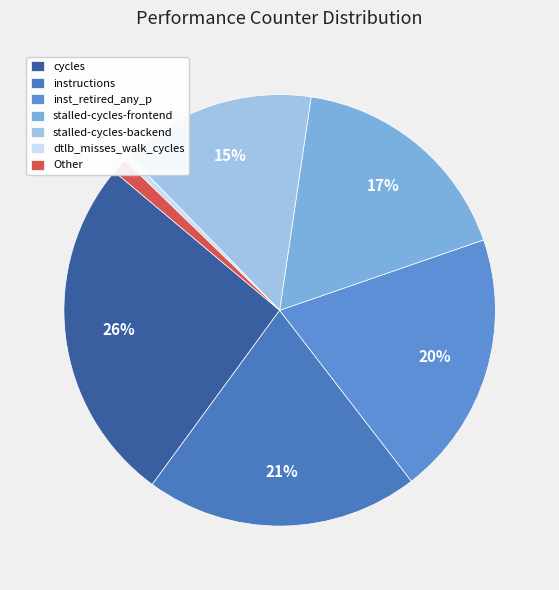

How many slices are in this pie chart?

7